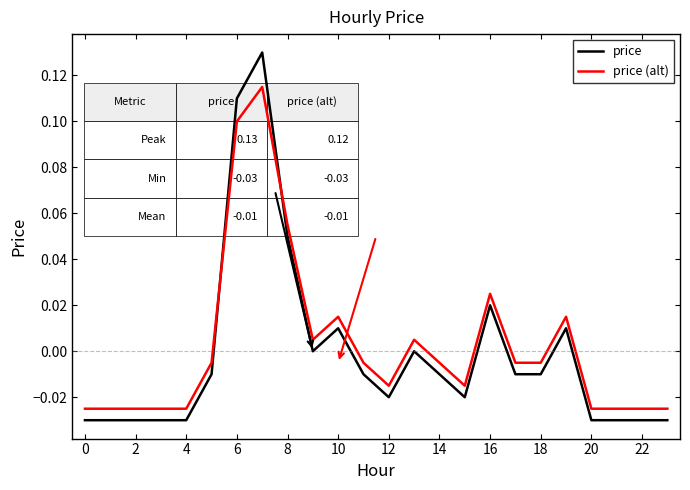

True or false: price and price (alt) cross at least once.

True